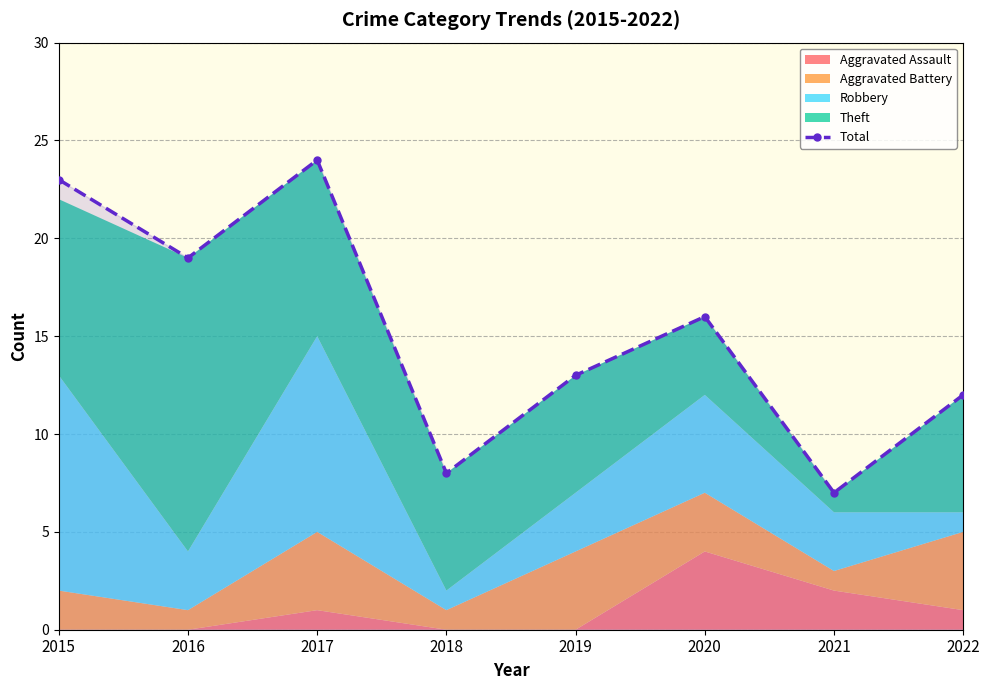

At which category does the chart reach its peak across all series?

2017